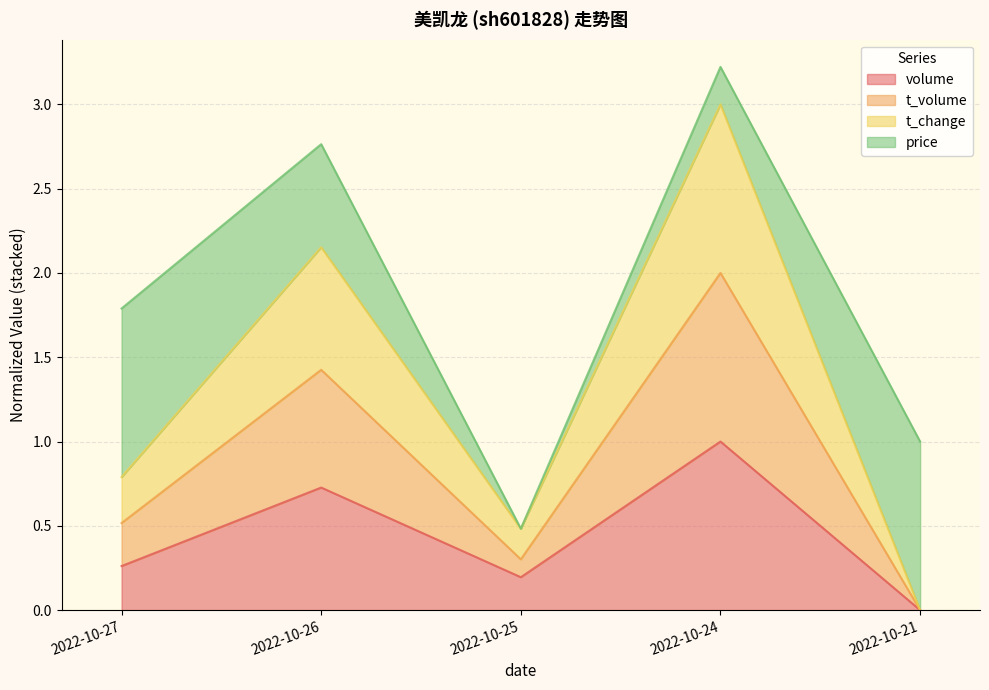

At which category is the sum across all series the highest?

2022-10-24